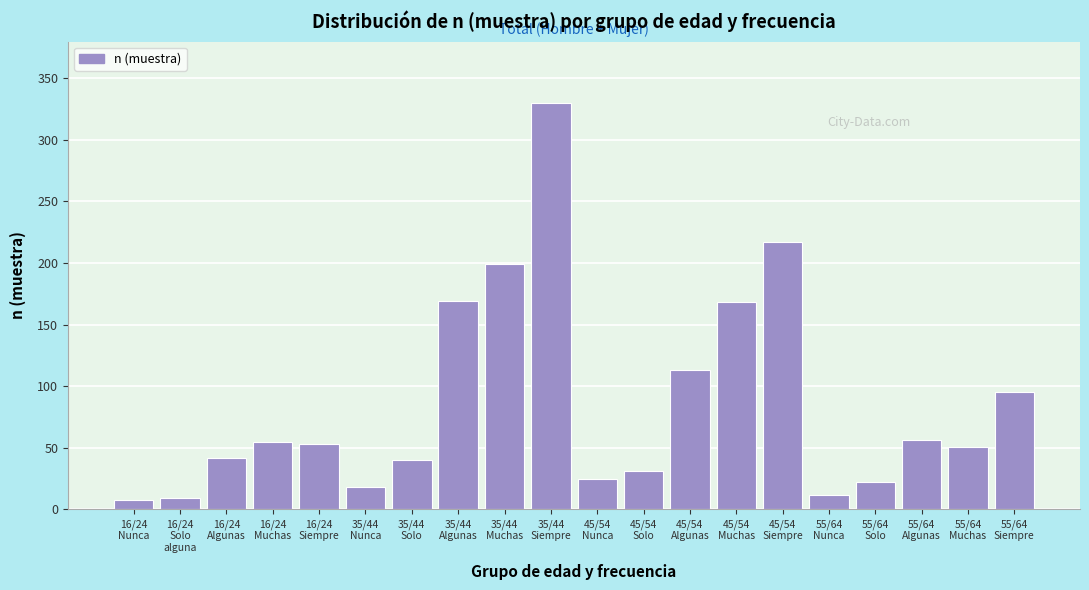

What is the difference between the maximum and minimum values?

322